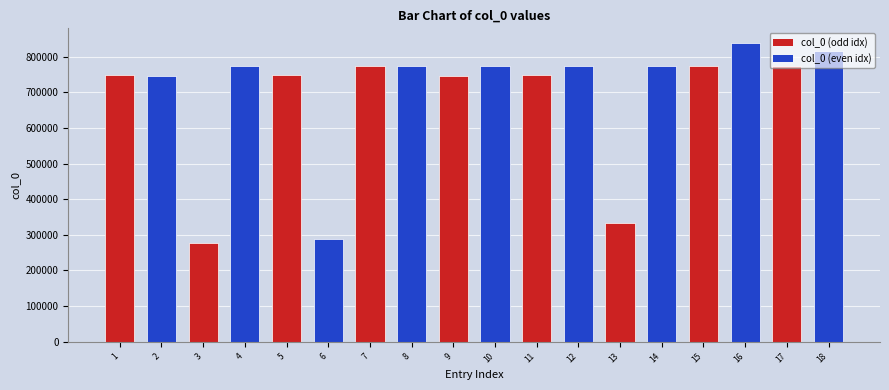

What is the ratio of the value at 1 to the value at 15?

1.0